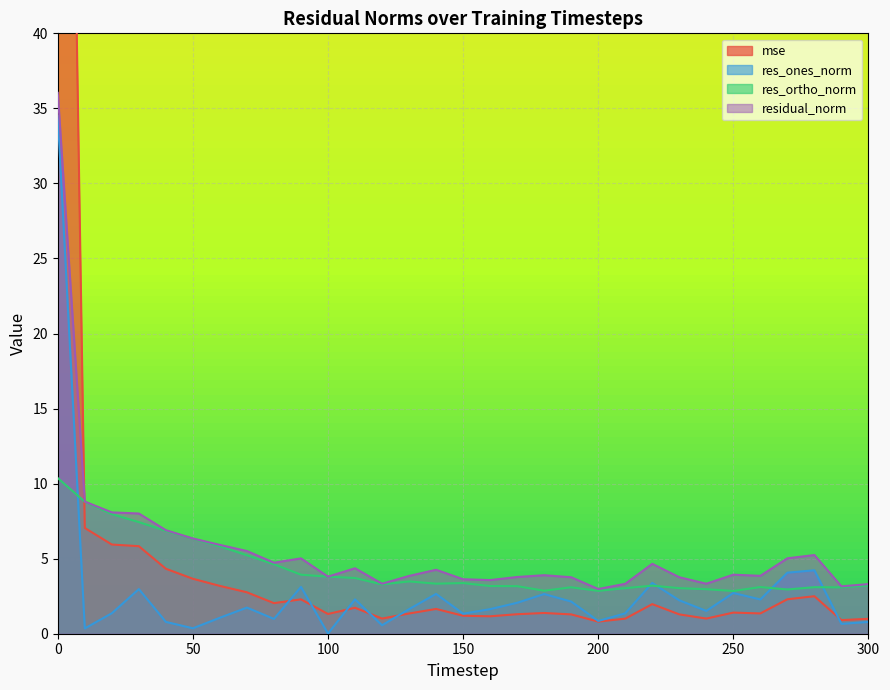

Reading left to right, list all the values displayed in this chart.

mse: 118.1	7.0	5.9	5.8	4.3	3.7	3.2	2.8	2.0	2.3	1.3	1.7	1.0	1.3	1.7	1.2	1.2	1.3	1.4	1.3	0.8	1.0	2.0	1.3	1.0	1.4	1.4	2.3	2.5	0.9	1.0
res_ones_norm: 34.5	0.4	1.4	3.0	0.8	0.4	1.1	1.7	1.0	3.1	0.0	2.3	0.6	1.6	2.7	1.3	1.6	2.1	2.6	2.1	0.8	1.4	3.4	2.2	1.5	2.7	2.3	4.1	4.2	0.7	0.8
res_ortho_norm: 10.4	8.8	8.0	7.4	6.9	6.3	5.8	5.2	4.6	3.9	3.8	3.7	3.3	3.5	3.3	3.4	3.2	3.2	2.9	3.1	2.9	3.0	3.2	3.0	3.0	2.8	3.1	2.9	3.1	3.1	3.2
residual_norm: 36.0	8.8	8.1	8.0	6.9	6.3	5.9	5.5	4.7	5.0	3.8	4.4	3.3	3.8	4.3	3.6	3.6	3.8	3.9	3.8	3.0	3.3	4.7	3.8	3.3	3.9	3.9	5.0	5.2	3.2	3.3